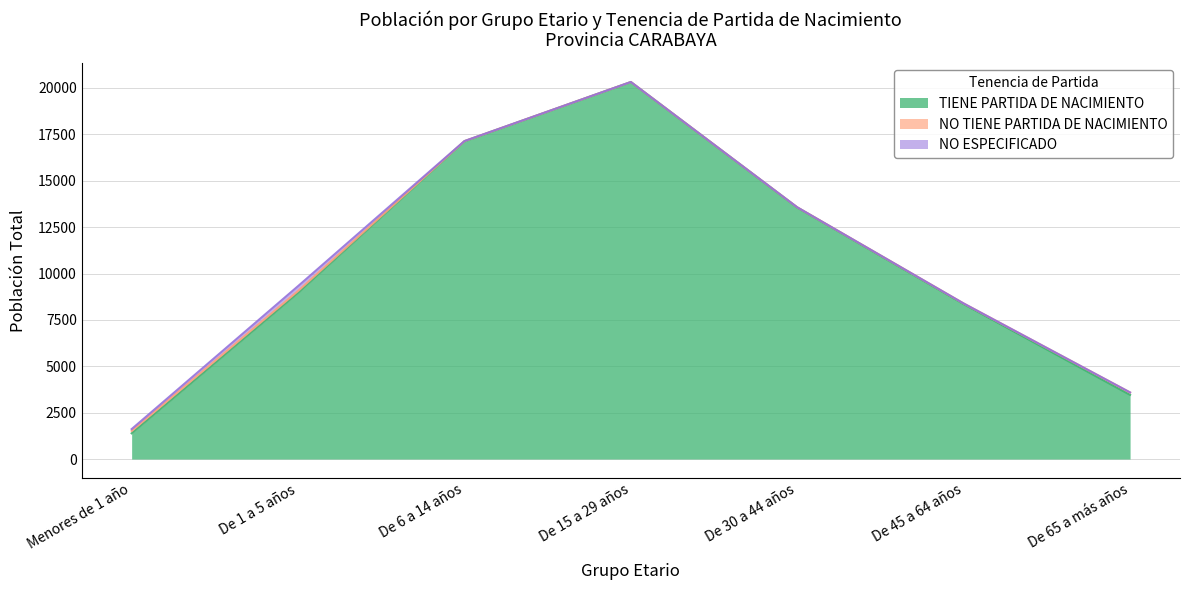

True or false: NO ESPECIFICADO and TIENE PARTIDA DE NACIMIENTO cross at least once.

False